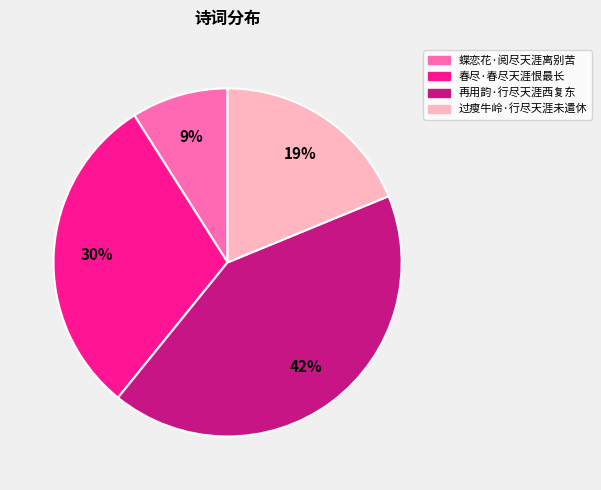

How many slices are in this pie chart?

4